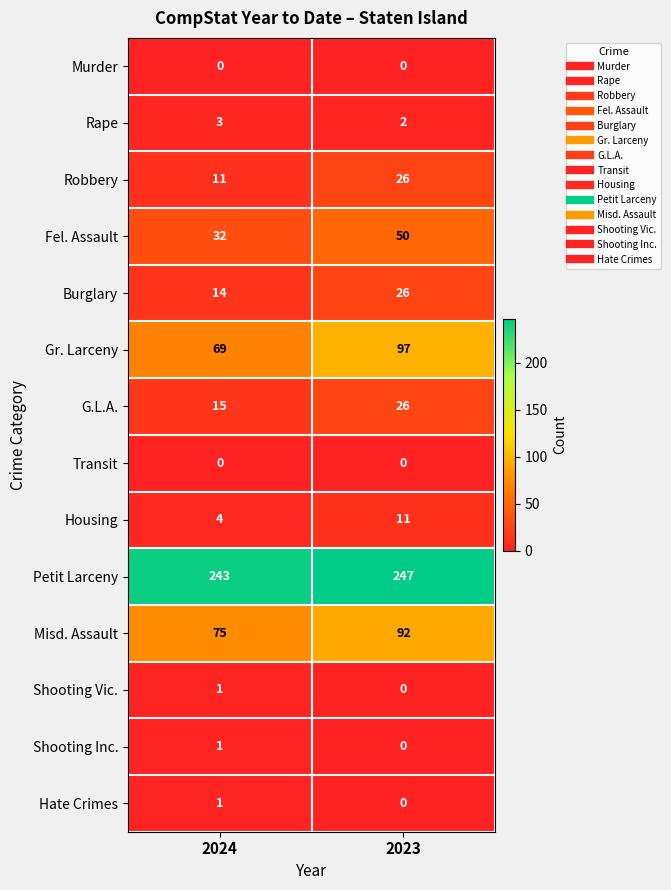

What is the difference between the maximum and minimum values in the Misd. Assault series?

17